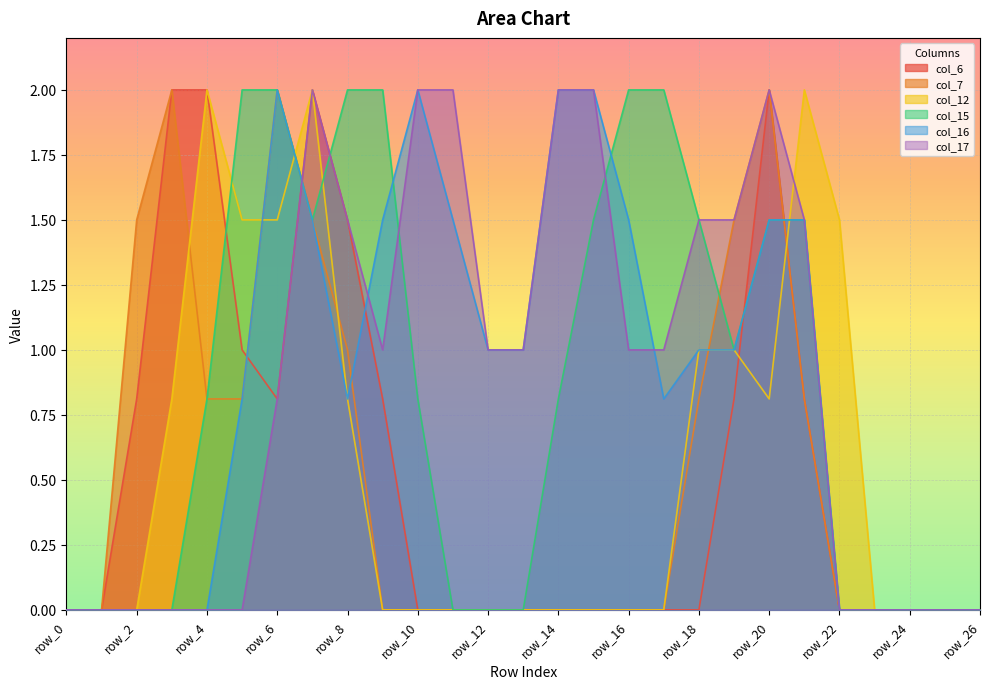

In col_12, how many points are lower than both neighbors (excluding endpoints)?

1